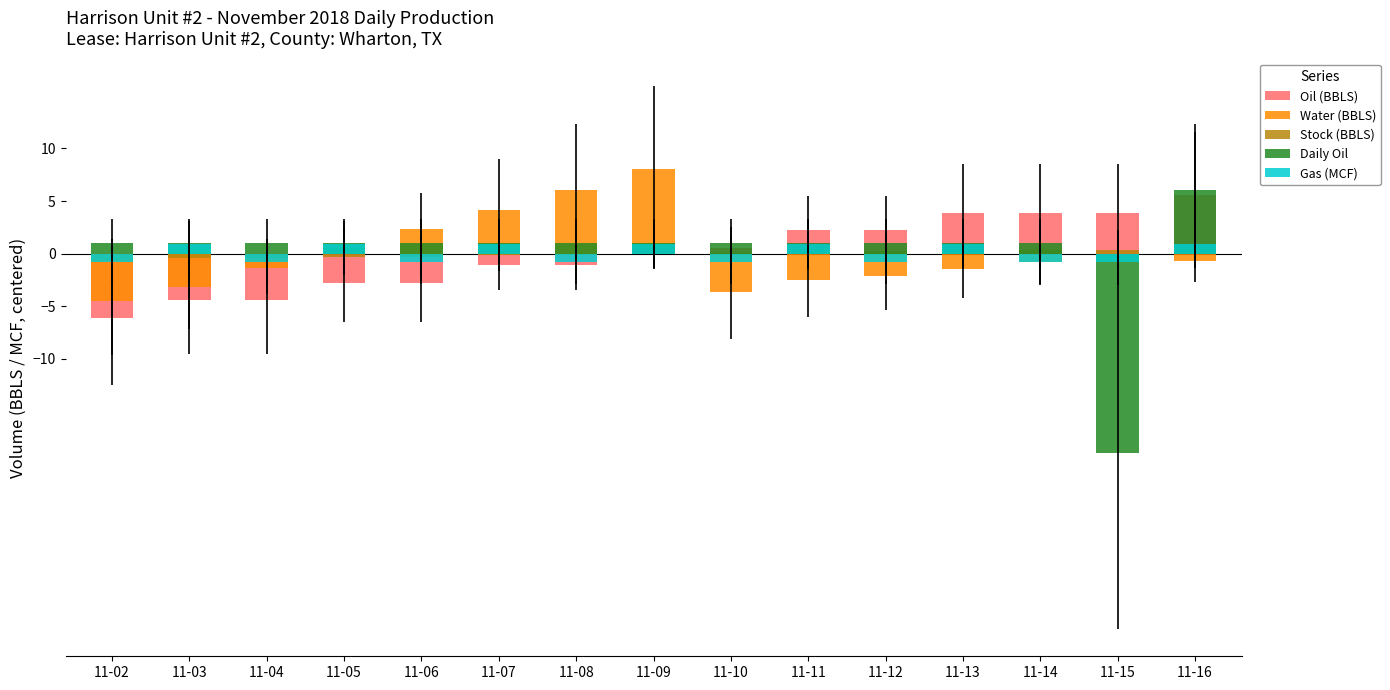

Rank the series by their maximum value, from lowest to highest.

Stock (BBLS), Gas (MCF), Oil (BBLS), Daily Oil, Water (BBLS)